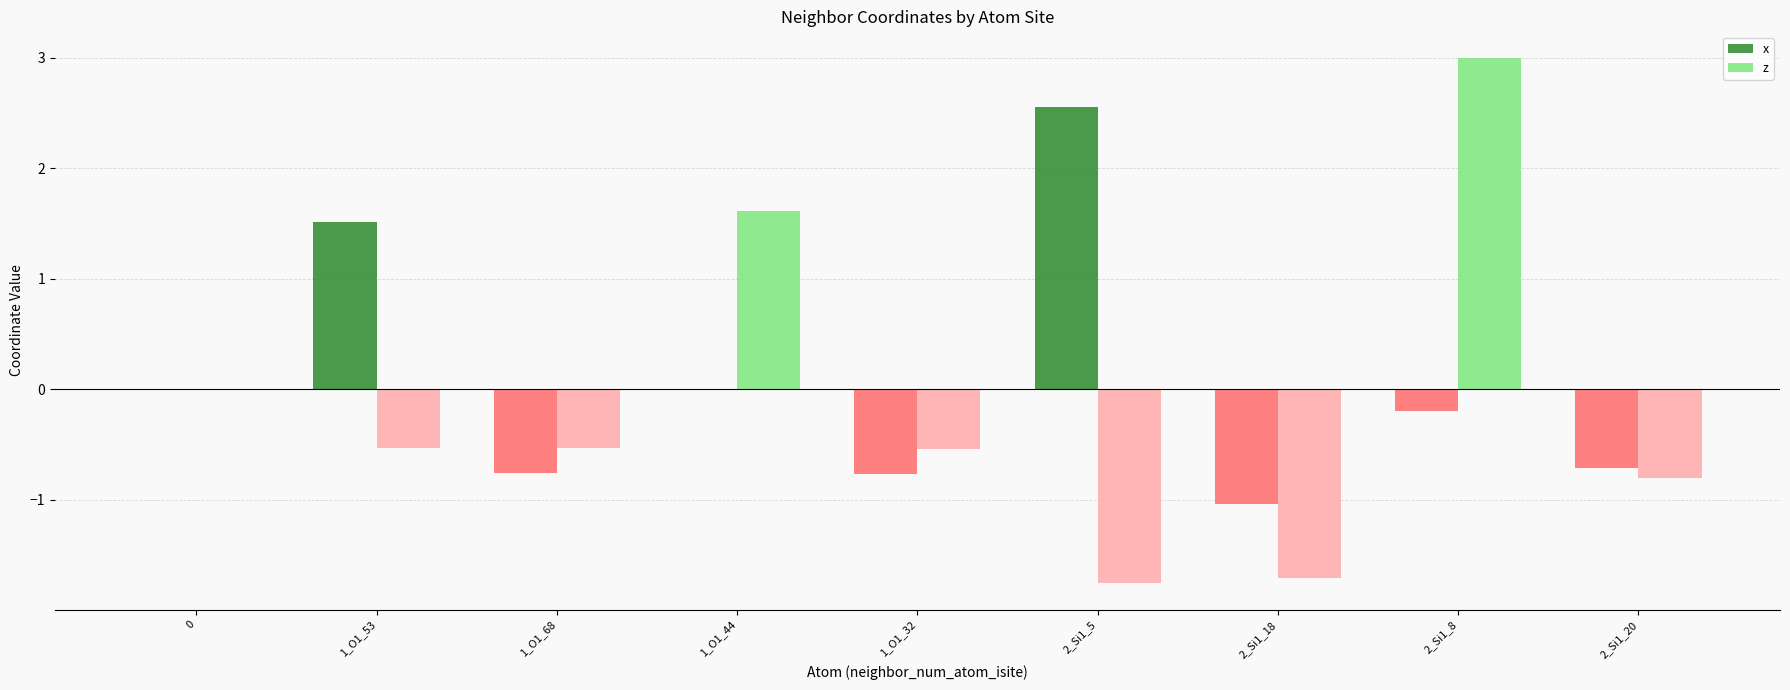

Is the value of x at 1_O1_68 greater than the value of z at 1_O1_68?

No